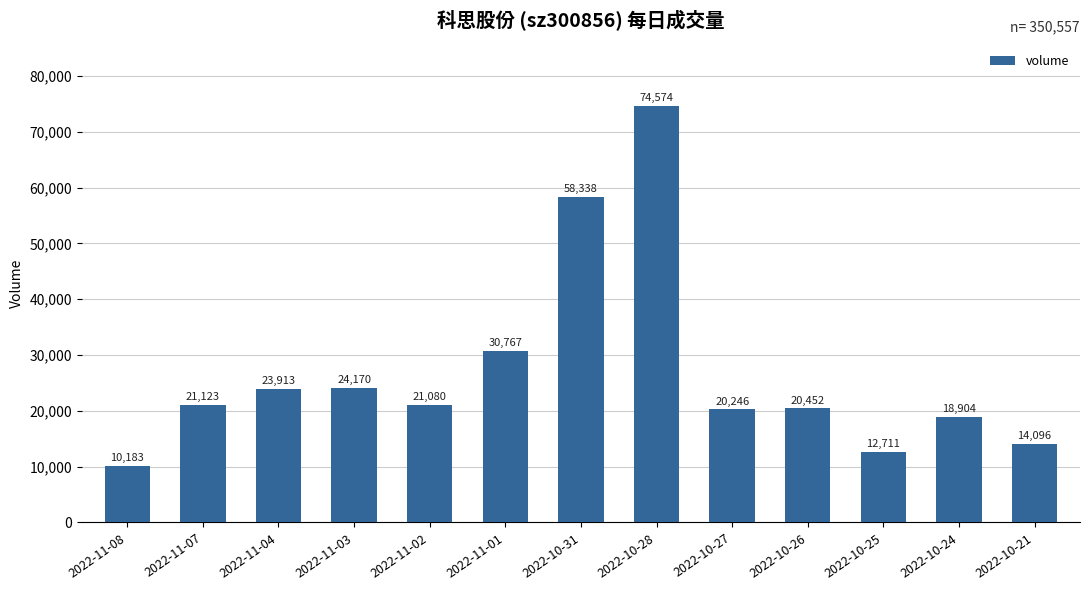

The value at 2022-10-28 is 74574. True or false?

True